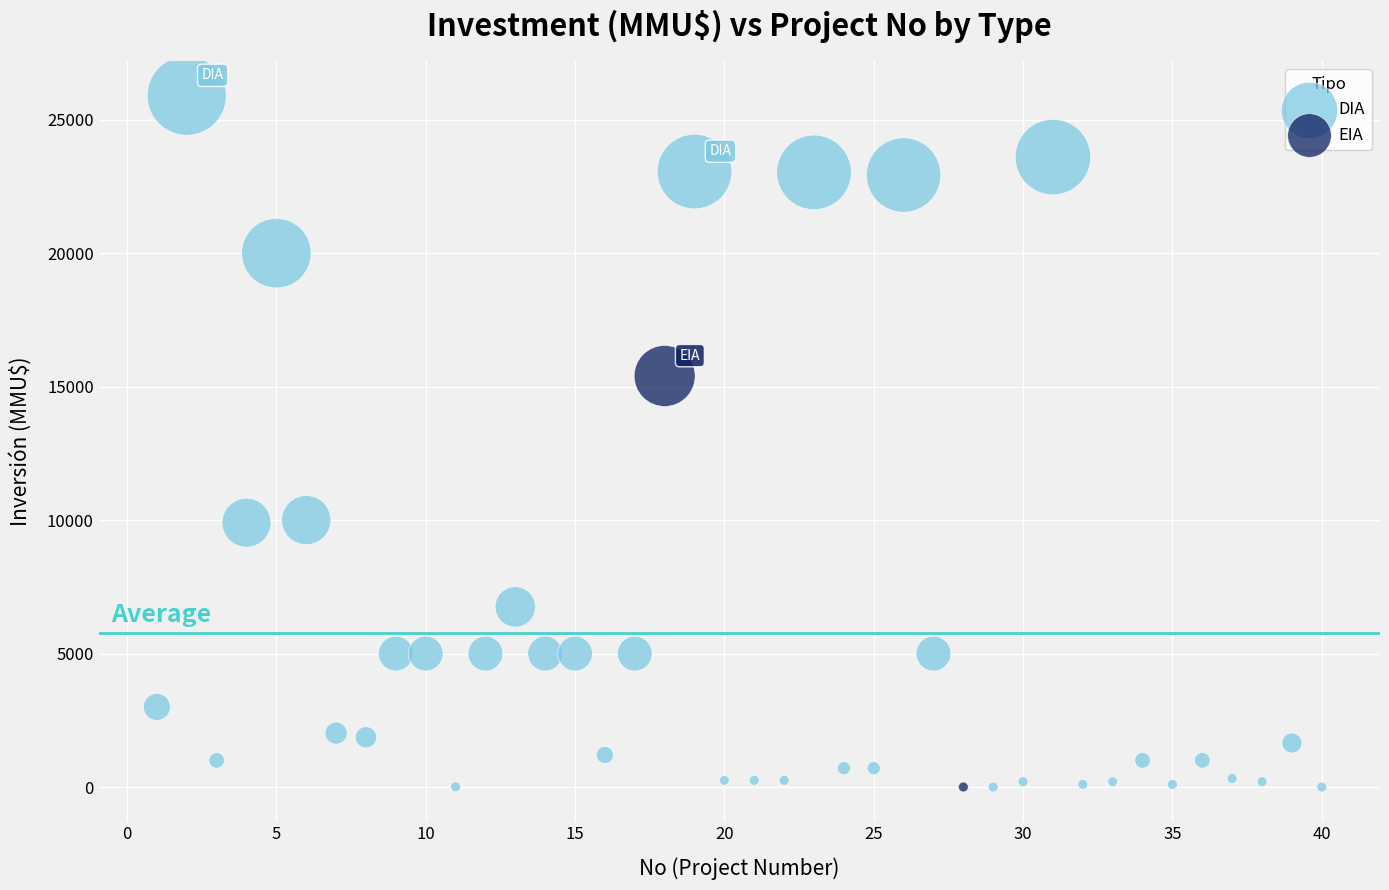

What are all the series names shown in the legend?

DIA, EIA